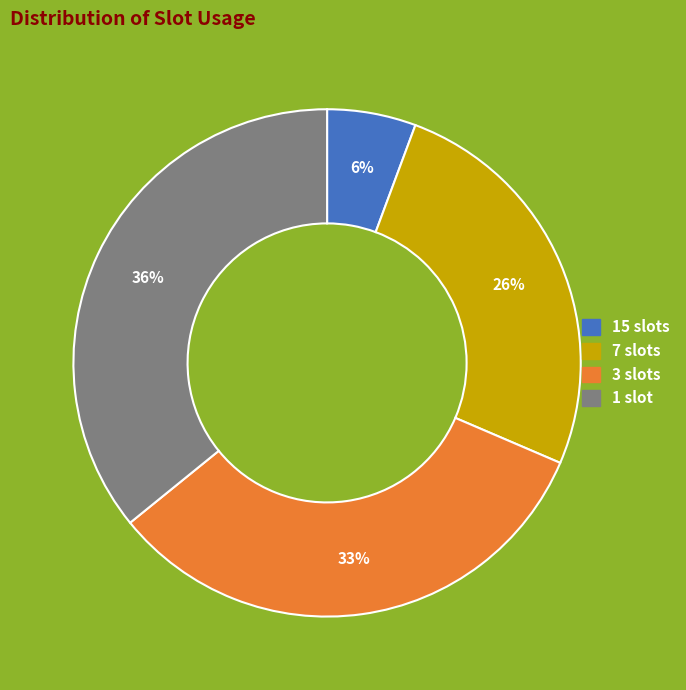

How many slices are in this pie chart?

4